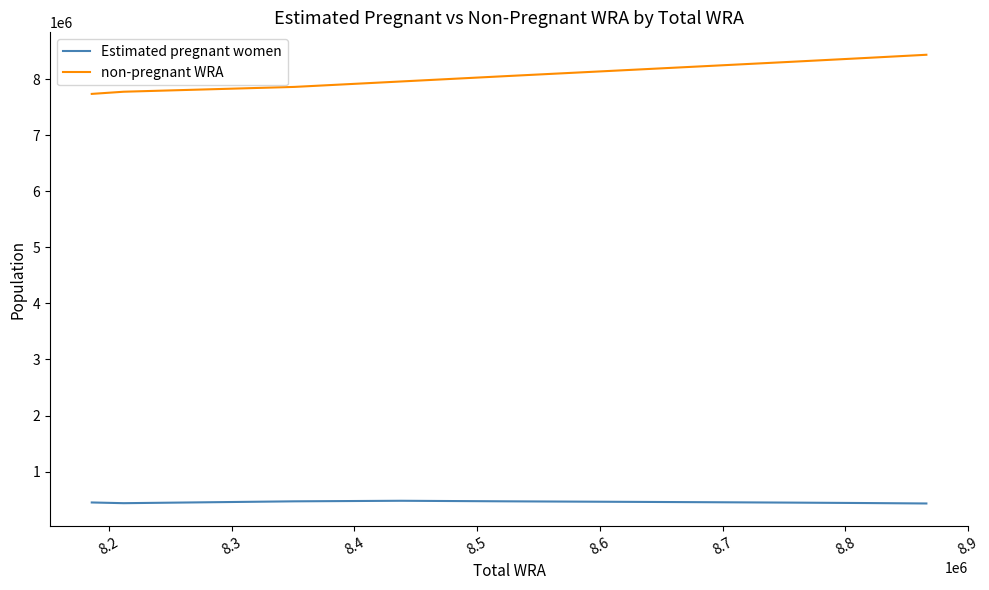

True or false: non-pregnant WRA and Estimated pregnant women cross at least once.

False